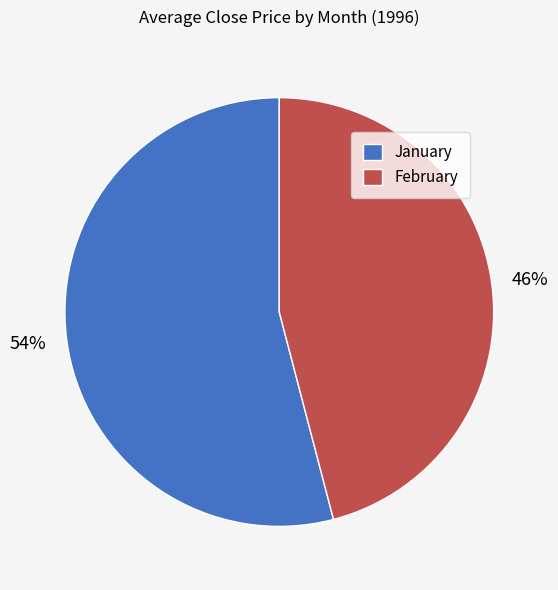

Is it true that February is 46% of the pie?

True